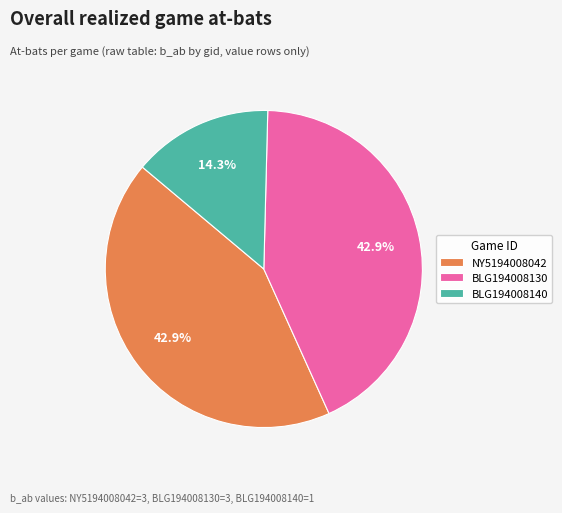

Is the sum of BLG194008130 and NY5194008042 greater than half?

Yes